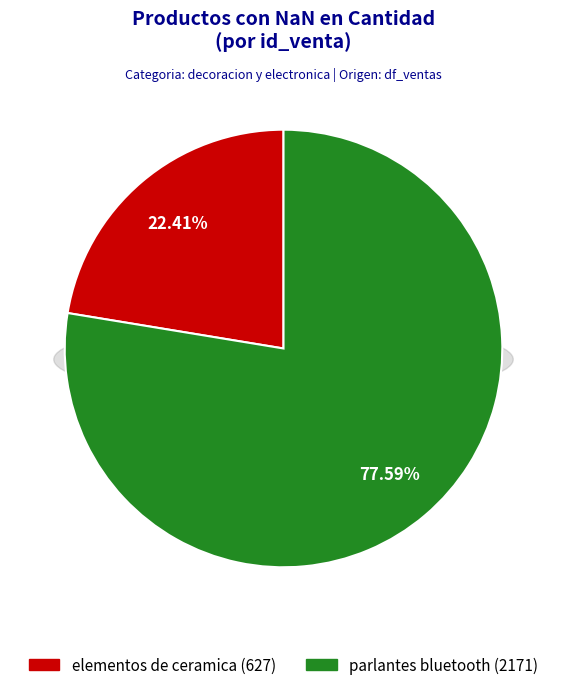

Is there any slice that represents more than half of the pie?

Yes